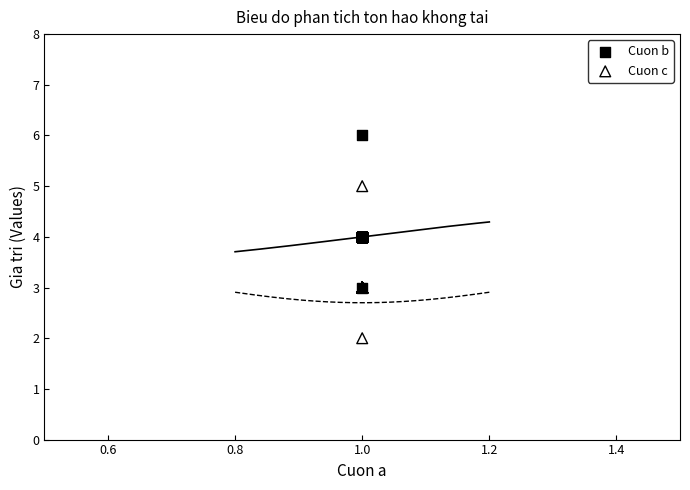

Which series contains the highest Y value?

Cuon b